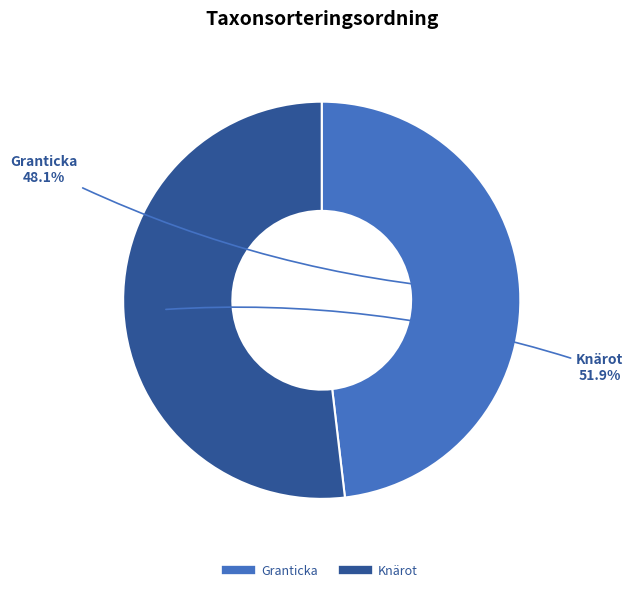

To the nearest percent, what is the difference between the largest and smallest slice percentages?

4%